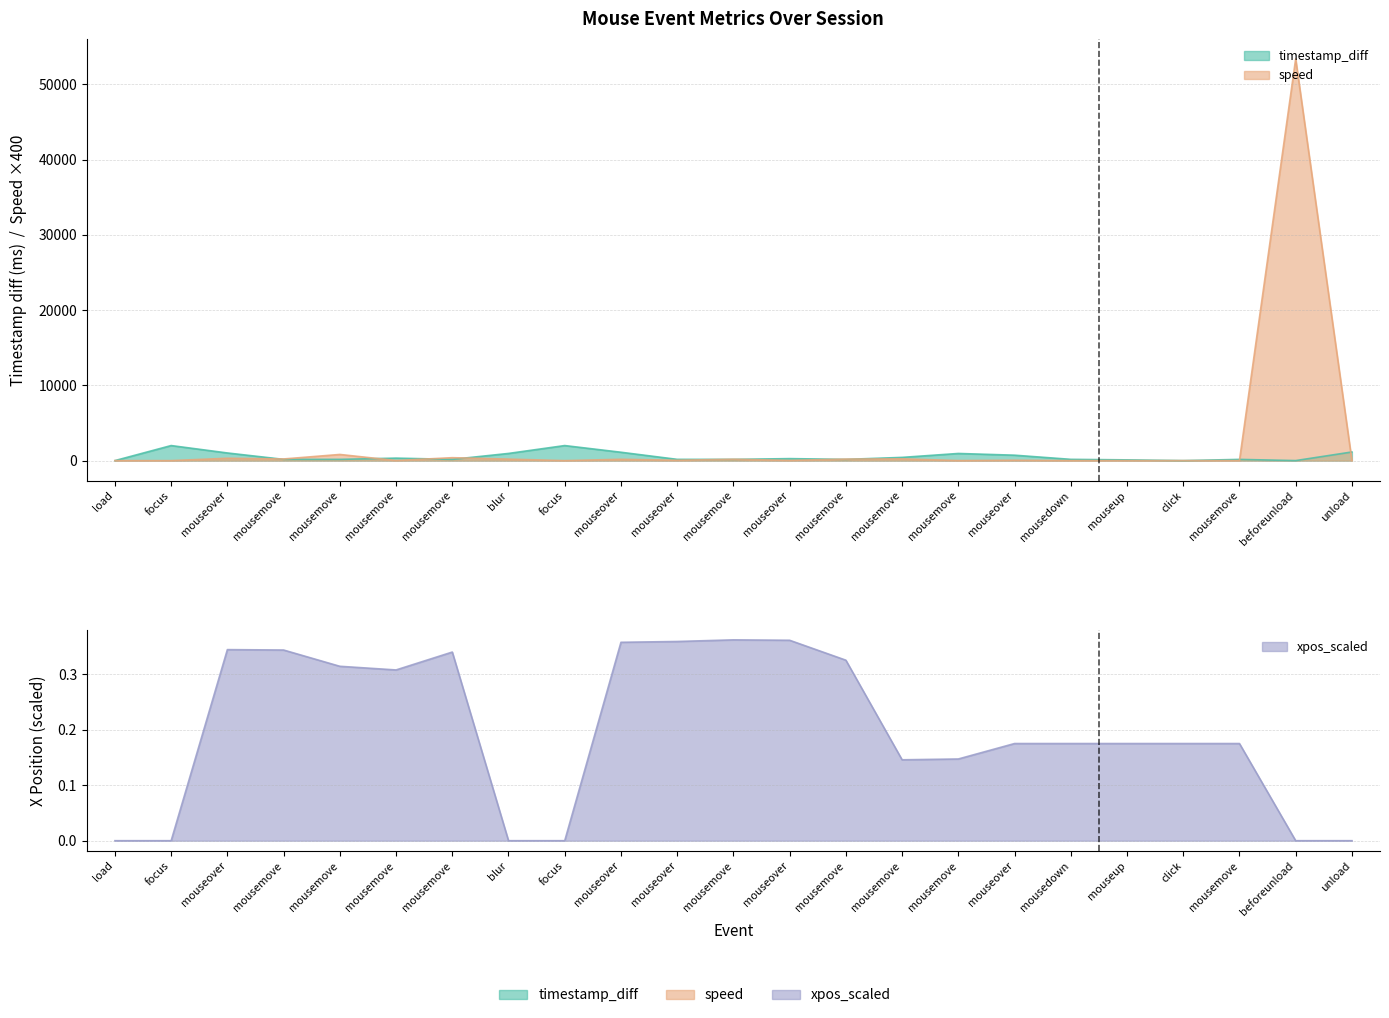

True or false: speed and xpos_scaled cross at least once.

True